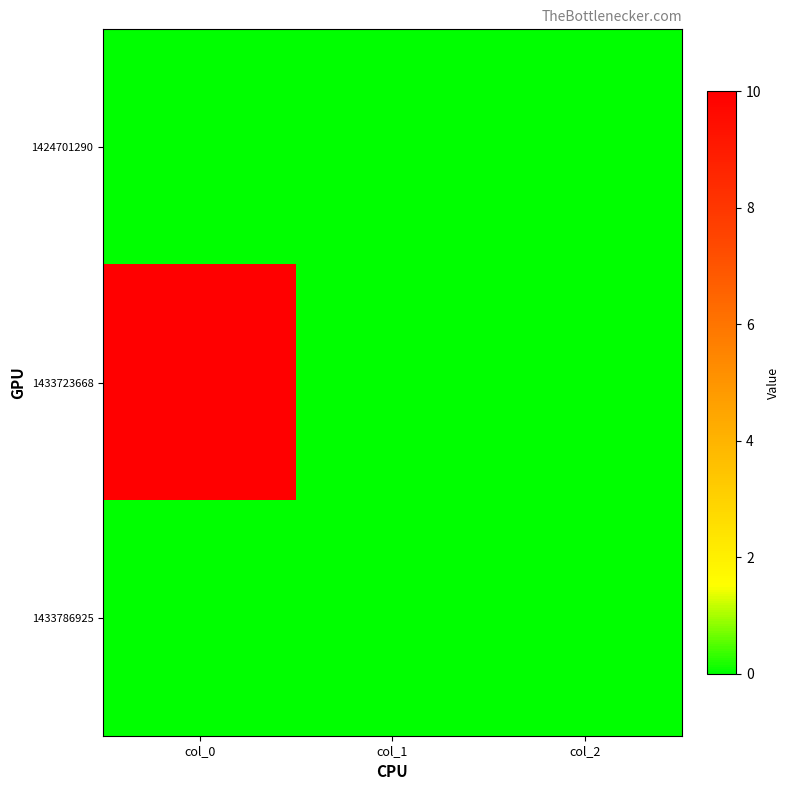

Reading left to right, what are all the values shown in this chart?

1424701290: col_0=0	col_1=0	col_2=0
1433723668: col_0=10	col_1=0	col_2=0
1433786925: col_0=0	col_1=0	col_2=0